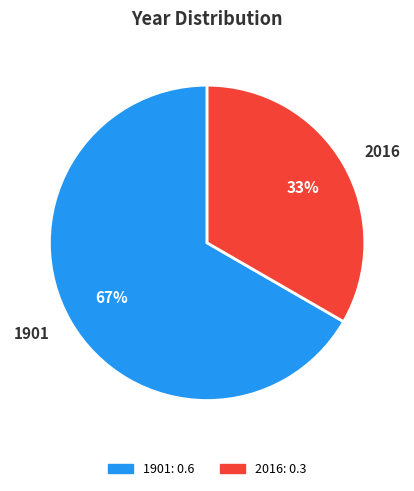

To the nearest percent, what portion does 2016 represent?

33%